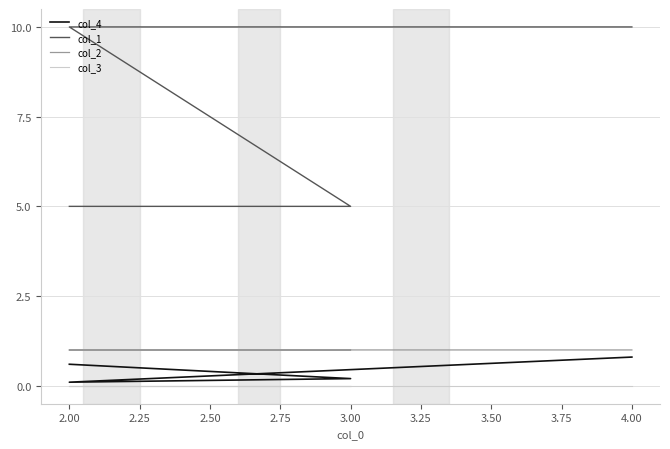

Rank the series by their maximum value, from highest to lowest.

col_1, col_2, col_4, col_3